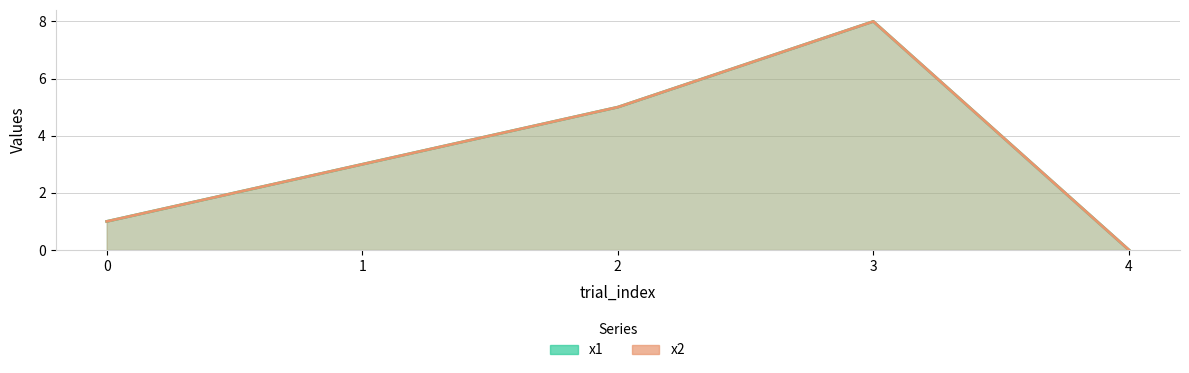

Does the chart display data point markers on the line(s)?

No